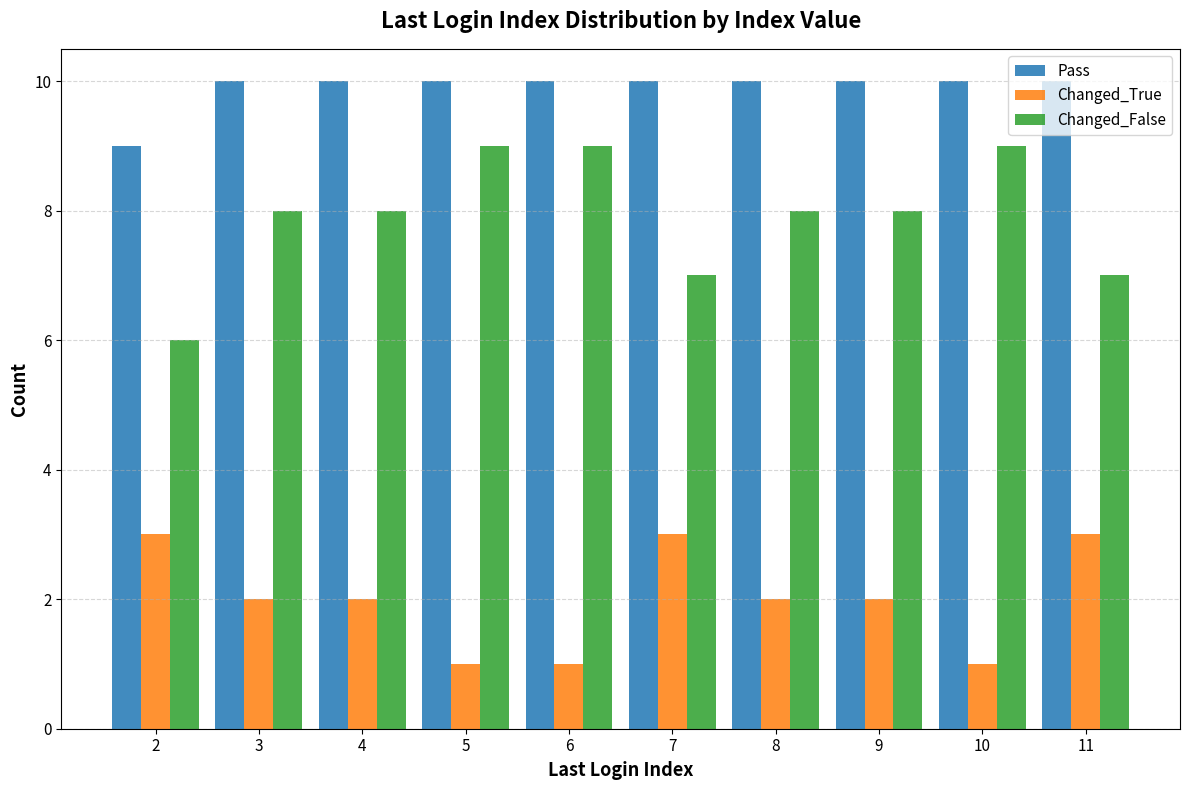

Reading right to left, list all the values displayed in this chart.

Pass: 11=10	10=10	9=10	8=10	7=10	6=10	5=10	4=10	3=10	2=9
Changed_True: 11=3	10=1	9=2	8=2	7=3	6=1	5=1	4=2	3=2	2=3
Changed_False: 11=7	10=9	9=8	8=8	7=7	6=9	5=9	4=8	3=8	2=6